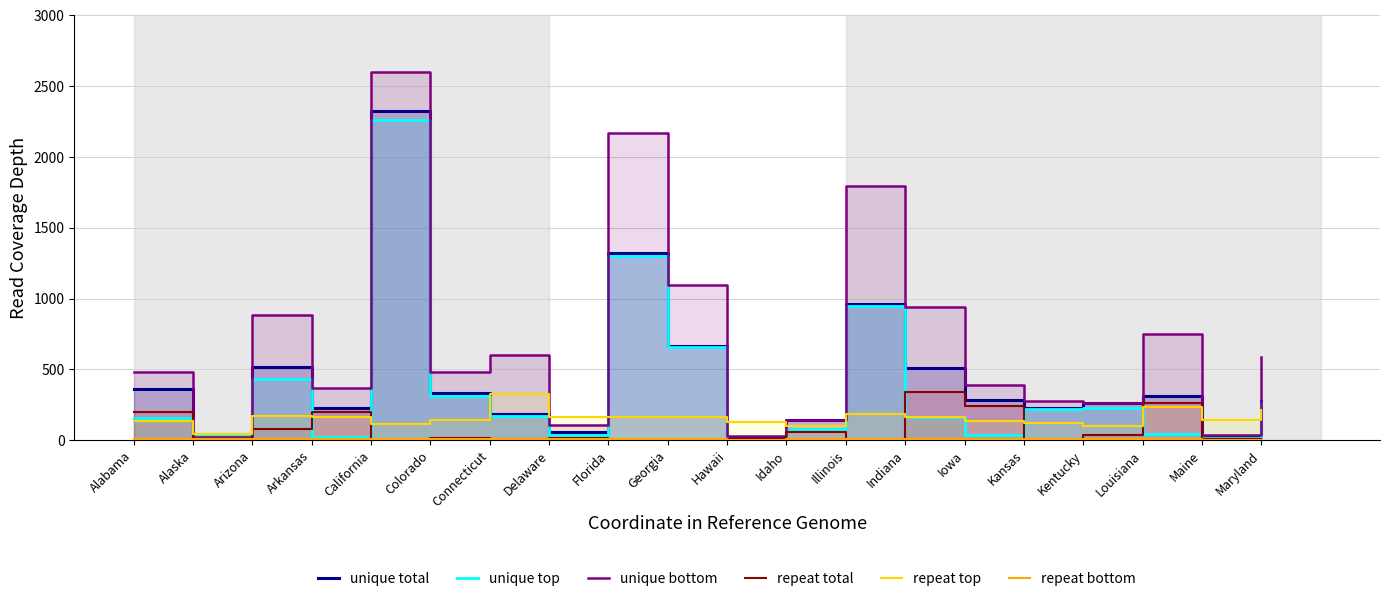

True or false: repeat top and repeat bottom cross at least once.

False